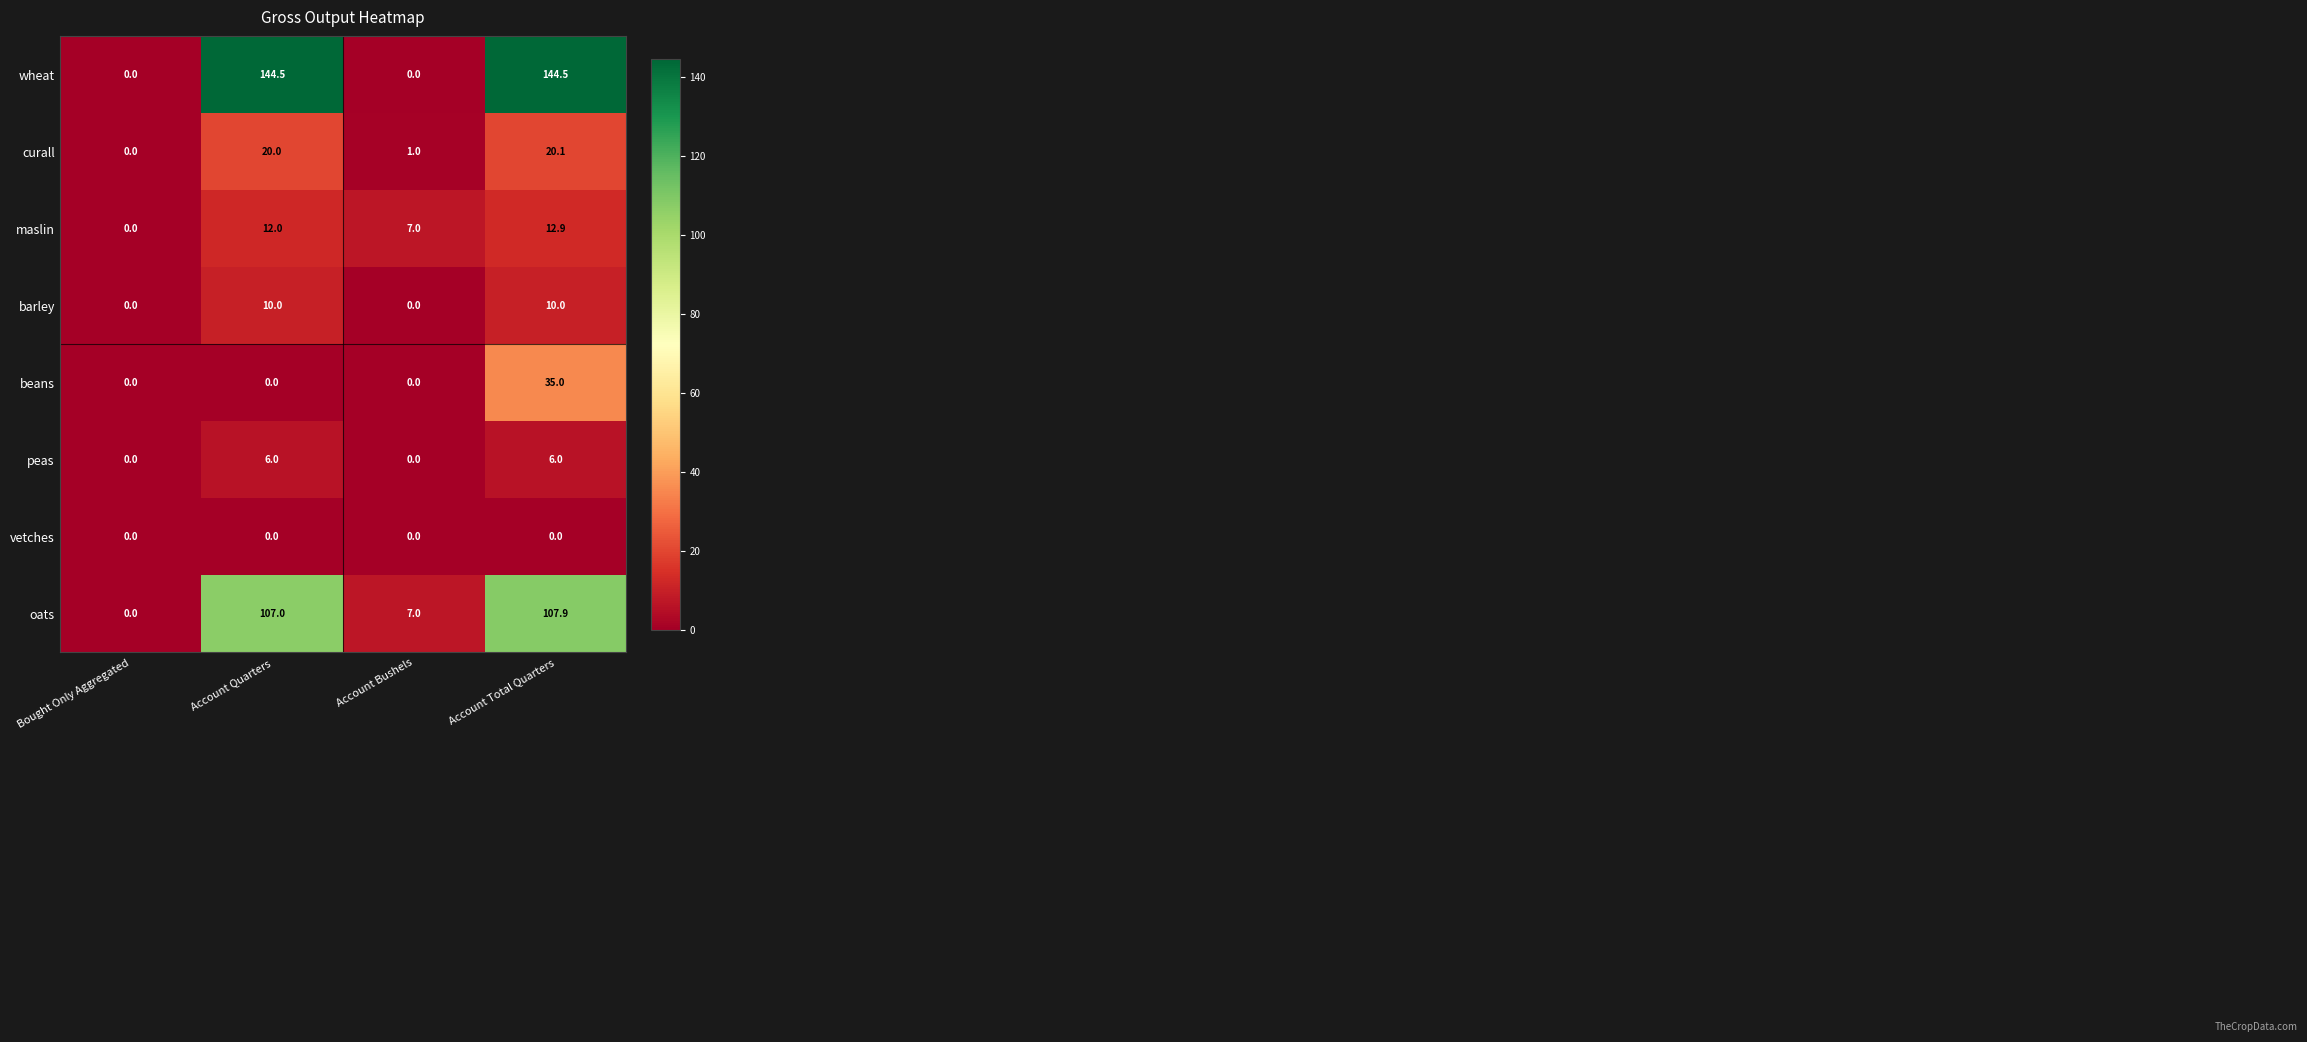

At which category is the sum across all series the highest?

Account Total Quarters